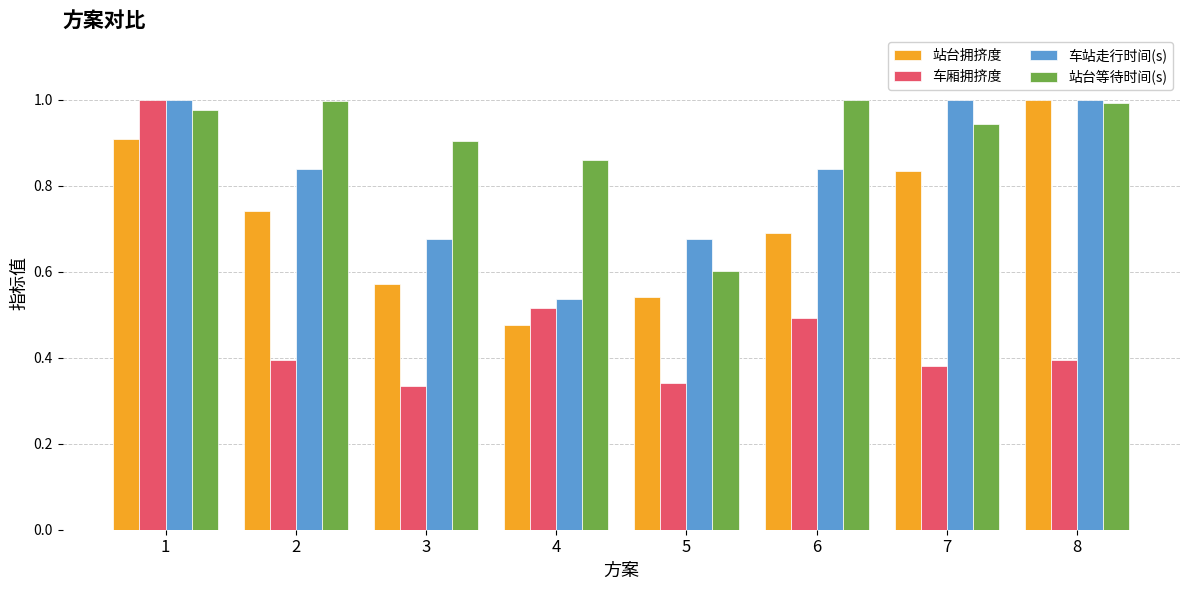

What are all the series names shown in the legend?

站台拥挤度, 车厢拥挤度, 车站走行时间(s), 站台等待时间(s)